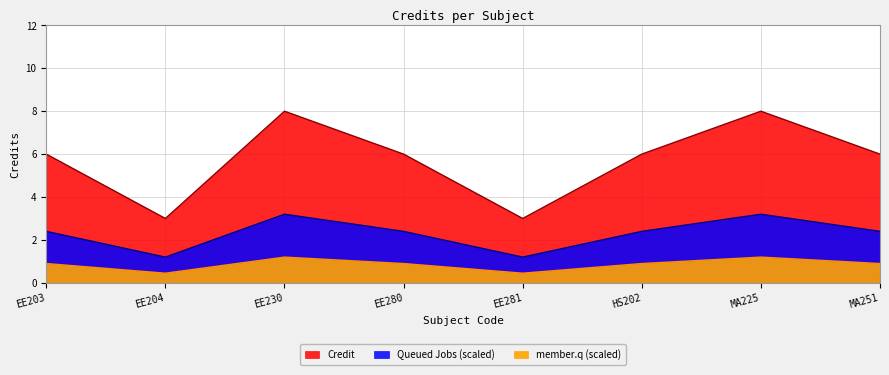

What is the label of the 3rd point from the left?

EE230